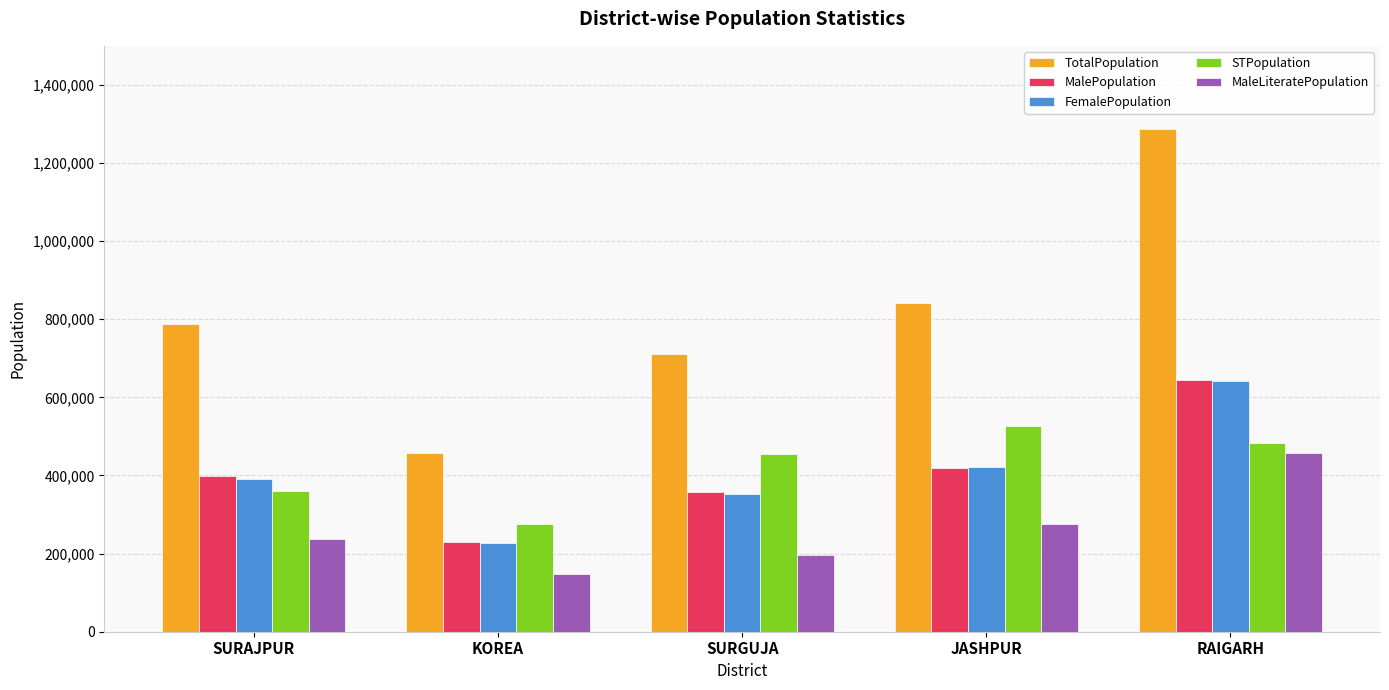

Which series has the largest total across all categories?

TotalPopulation